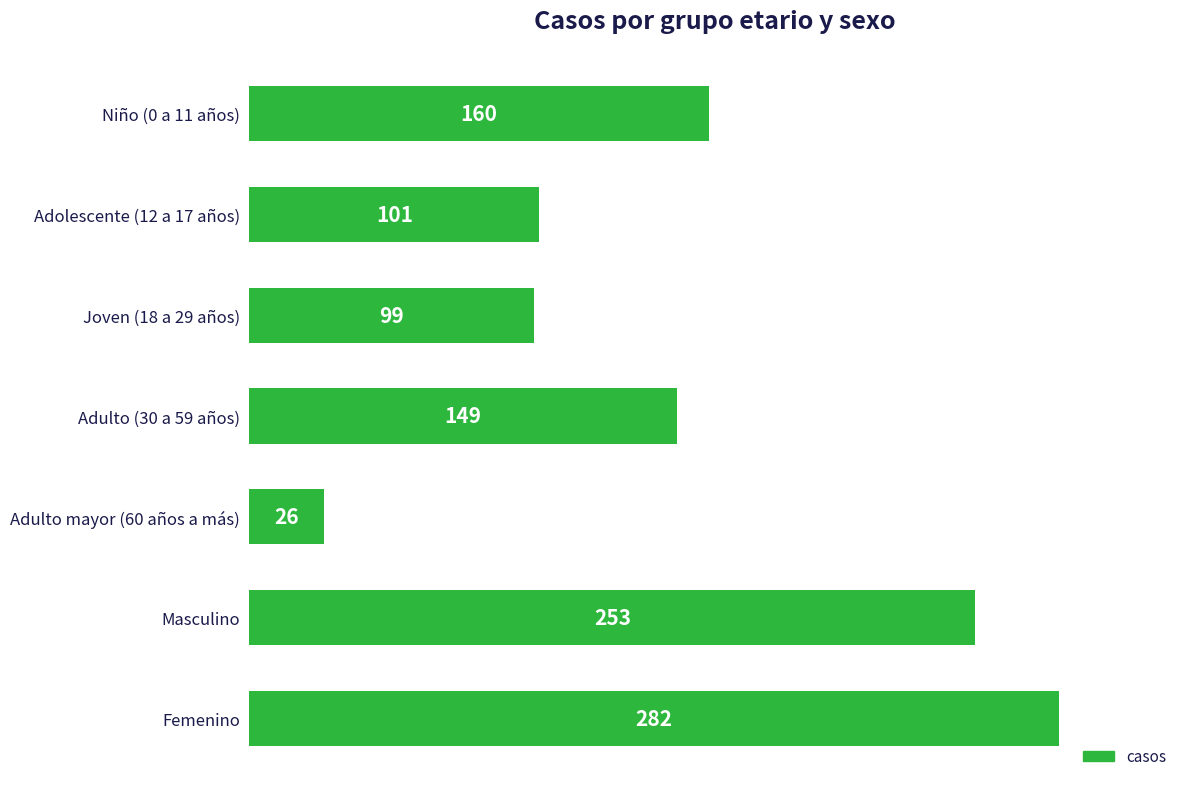

Reading top to bottom, what are all the values shown in this chart?

160	101	99	149	26	253	282